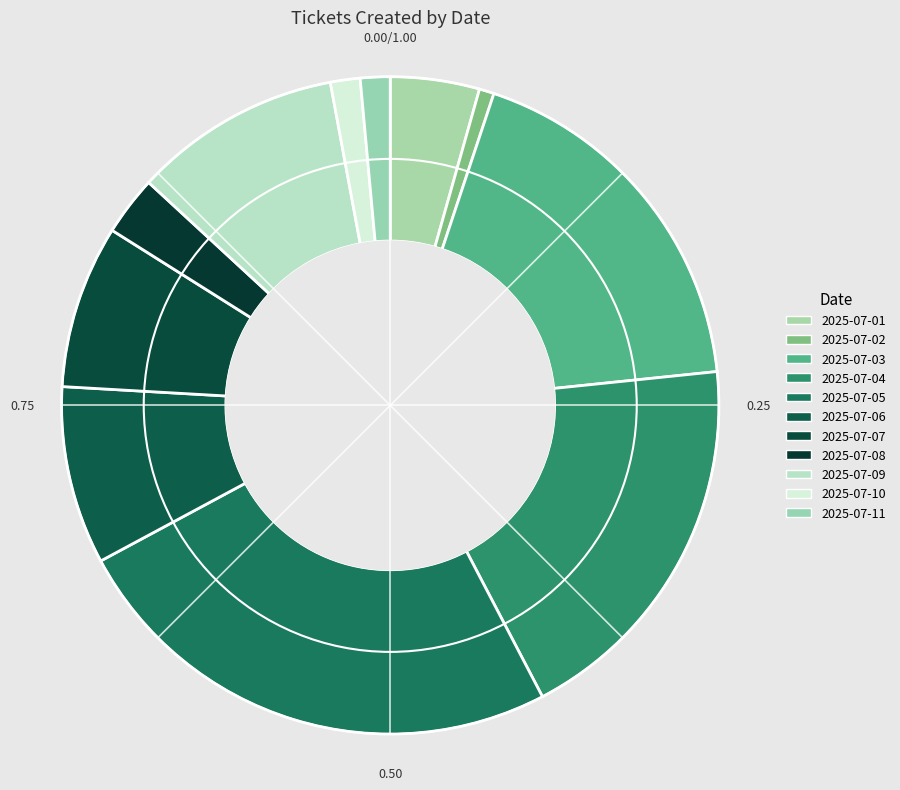

How many segments does this pie chart have?

11